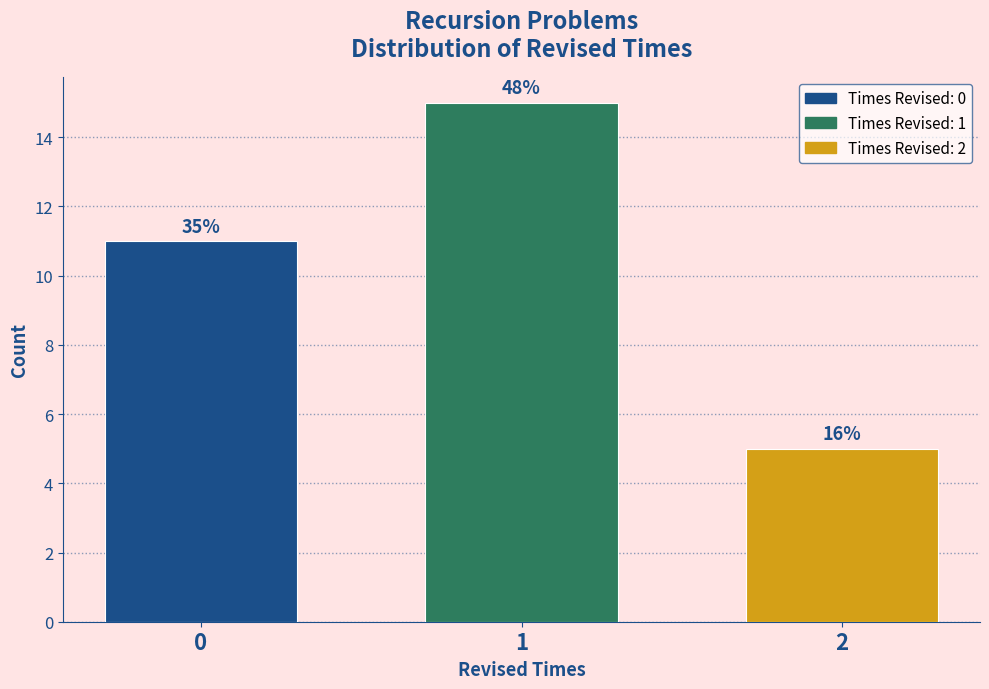

Does the chart contain any negative values?

No